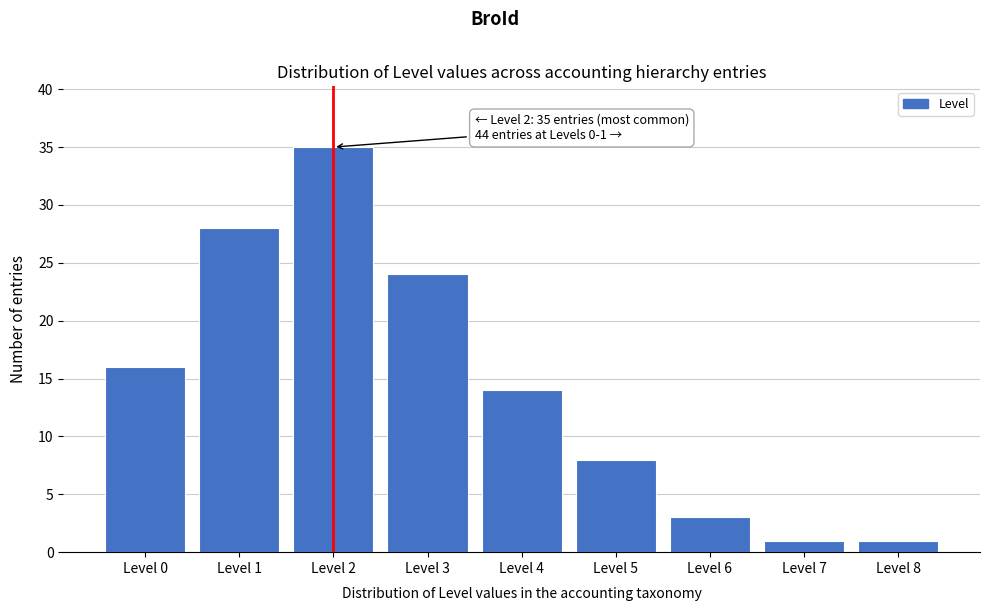

Reading right to left, what are all the values shown in this chart?

1	1	3	8	14	24	35	28	16